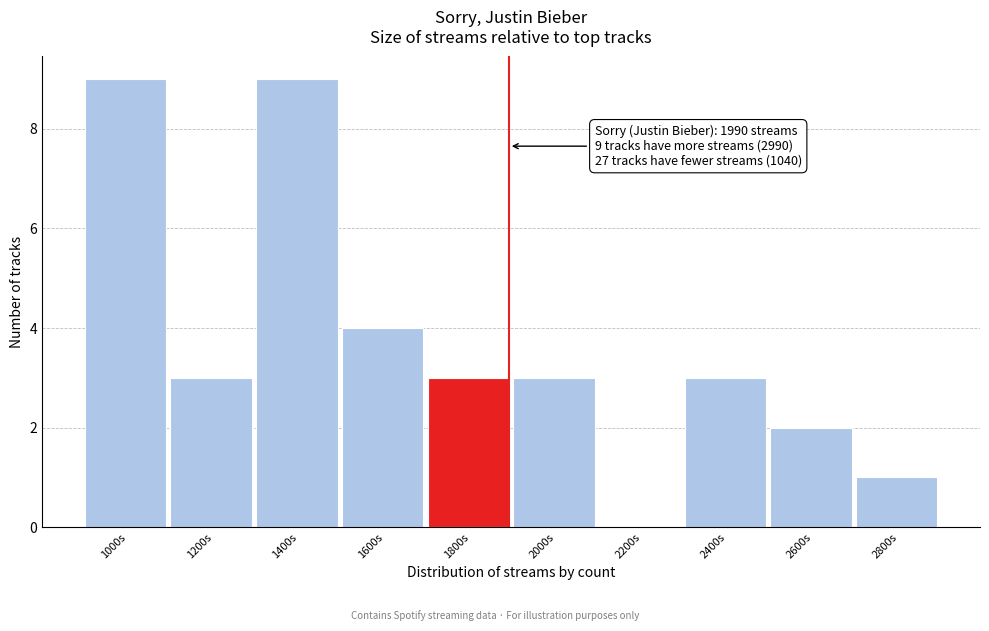

Reading left to right, what are all the values shown in this chart?

1000s=9	1200s=3	1400s=9	1600s=4	1800s=3	2000s=3	2200s=0	2400s=3	2600s=2	2800s=1